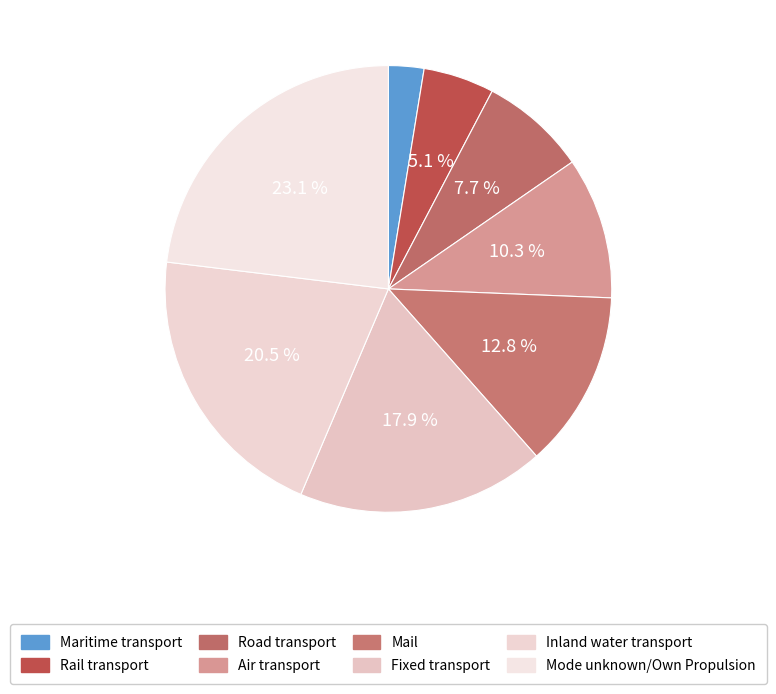

Between Maritime transport and Inland water transport, which is larger?

Inland water transport